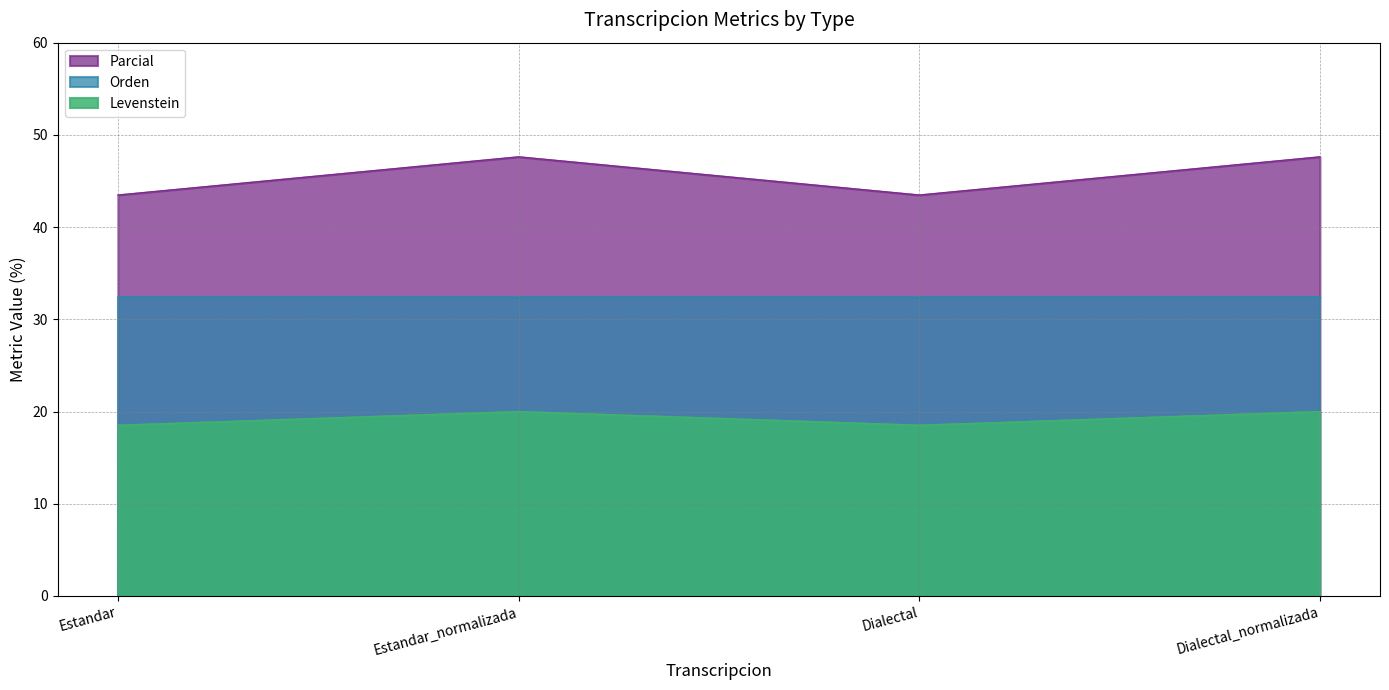

True or false: Levenstein has more than 0 interior local peaks.

True